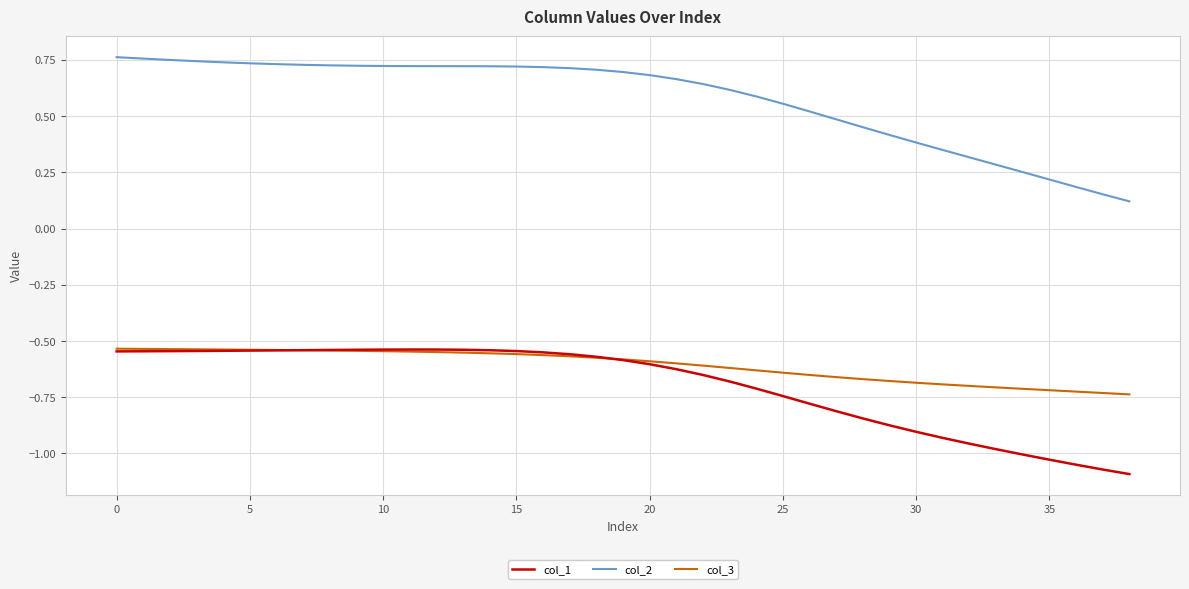

Which series has the largest range (max minus min)?

col_2